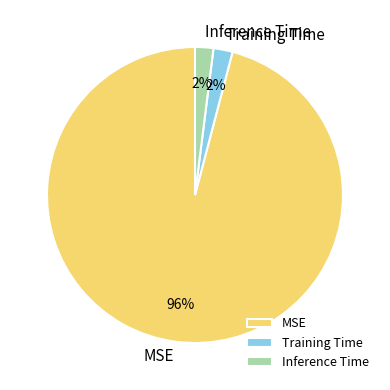

To the nearest percent, what is the combined percentage of Training Time and Inference Time?

4%